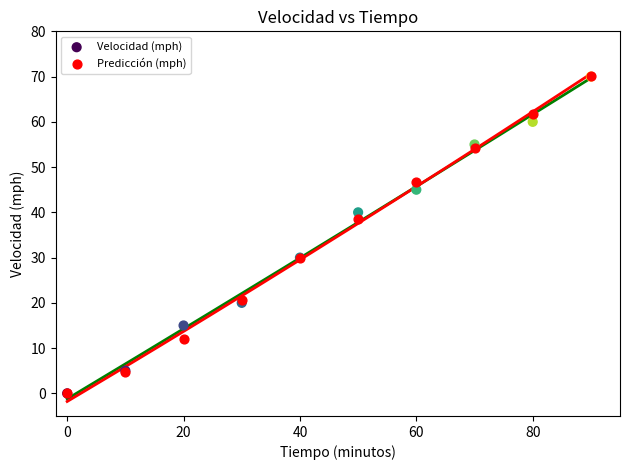

What are all the series names shown in the legend?

Velocidad (mph), Predicción (mph)